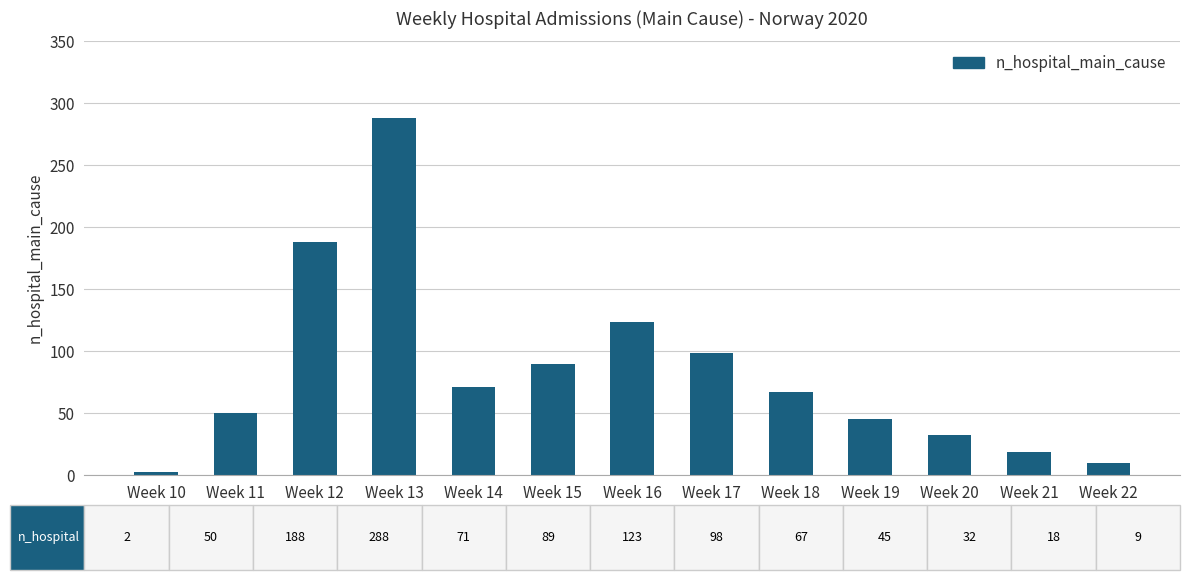

What is the minimum value shown in the chart?

2